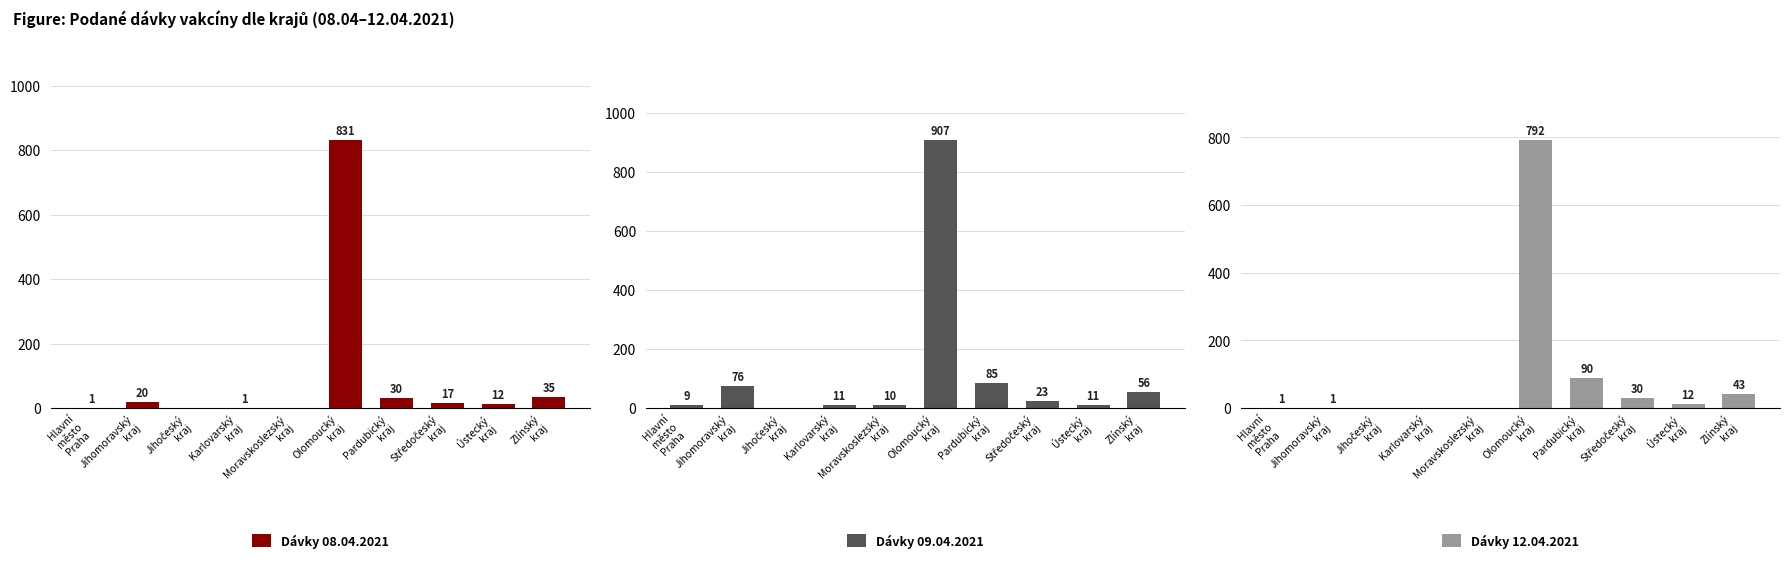

Which category has the lowest value across all series?

Jihočeský
kraj